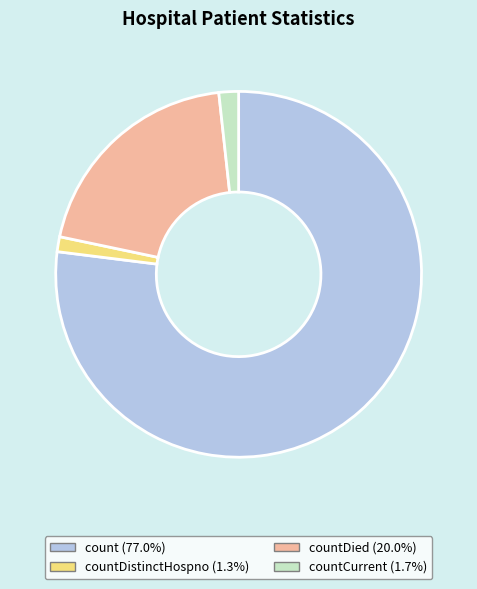

Combined, do countCurrent (1.7%) and count (77.0%) account for over 50%?

Yes